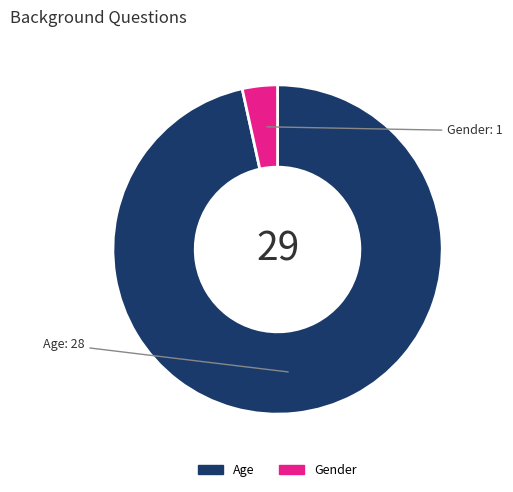

The Age slice represents 97% of the pie. True or false?

True